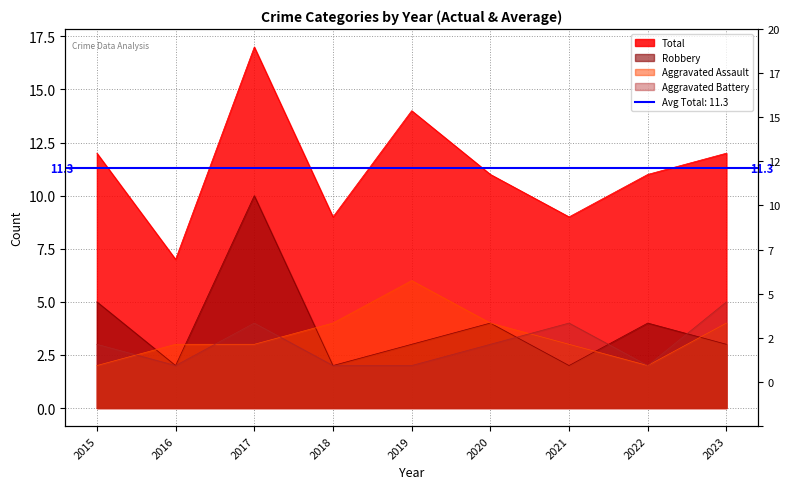

What are all the series names shown in the legend?

Aggravated Assault, Aggravated Battery, Robbery, Total